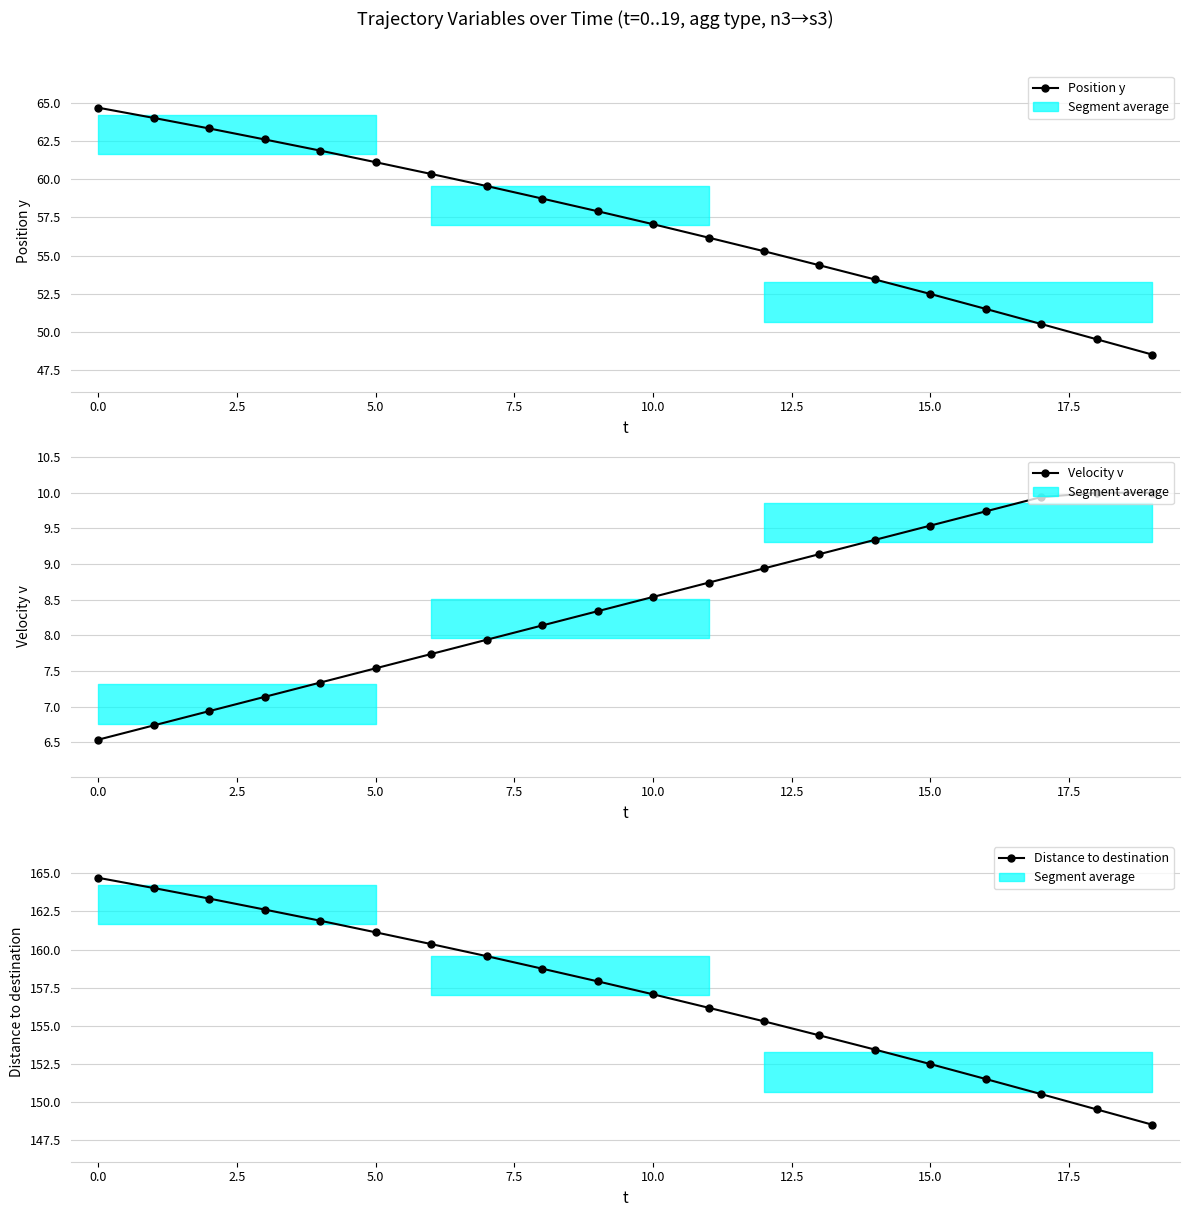

How many series are shown in this chart?

3